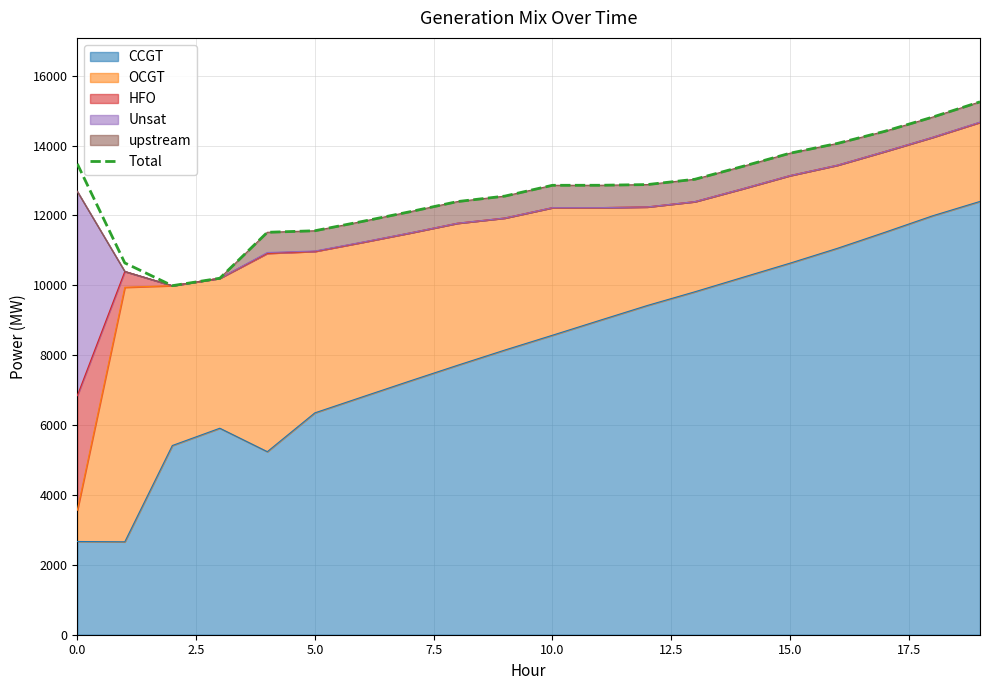

What is the label of the 3rd point from the right?

17